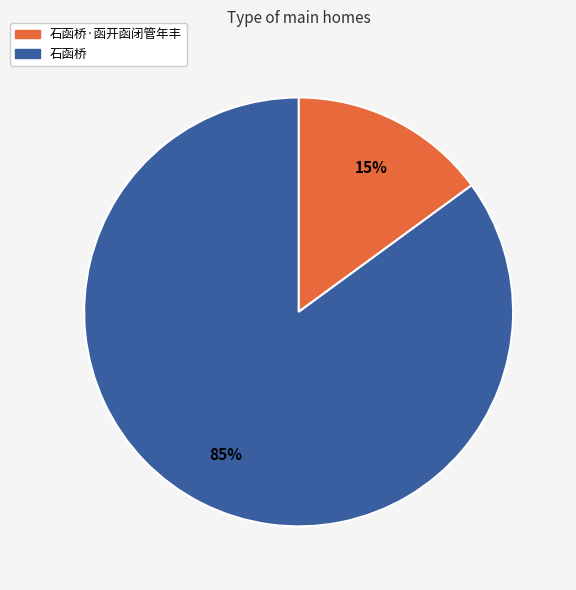

Which category has the biggest portion of the pie?

石函桥